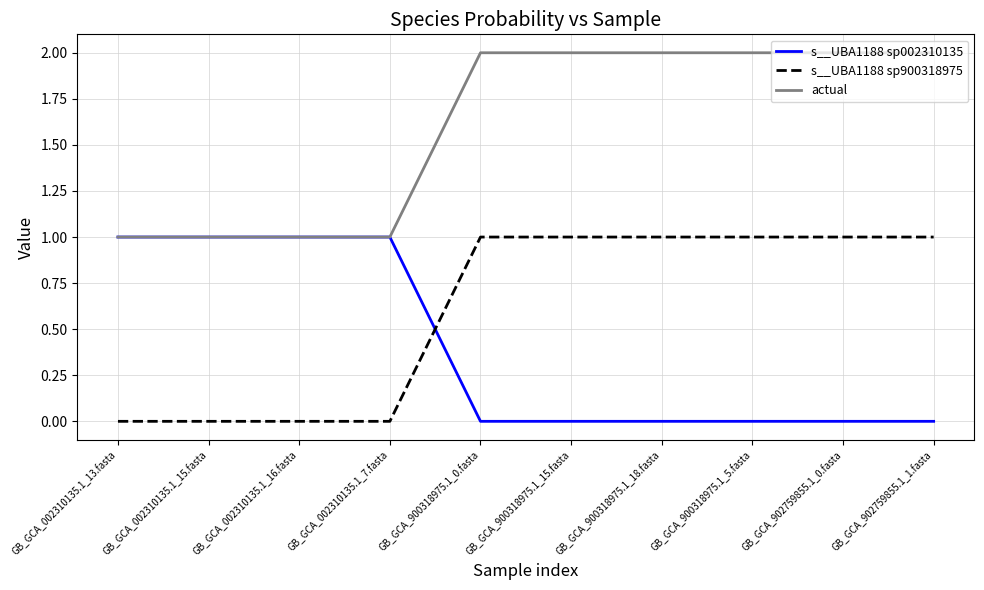

Is the value of s__UBA1188 sp900318975 at GB_GCA_902759855.1_1.fasta greater than the value of actual at GB_GCA_900318975.1_18.fasta?

No